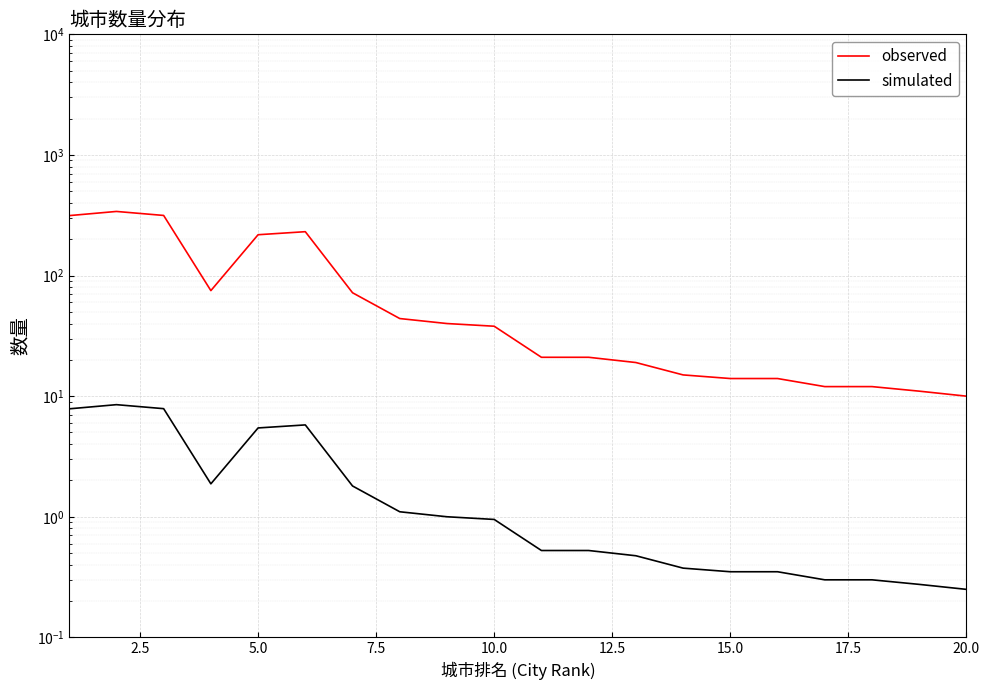

Reading right to left, transcribe all the data shown in this chart.

observed: 10.0	11.0	12.0	12.0	14.0	14.0	15.0	19.0	21.0	21.0	38.0	40.0	44.0	72.0	231.0	218.0	75.0	315.0	340.0	314.0
simulated: 0.2	0.3	0.3	0.3	0.3	0.3	0.4	0.5	0.5	0.5	0.9	1.0	1.1	1.8	5.8	5.5	1.9	7.9	8.5	7.8